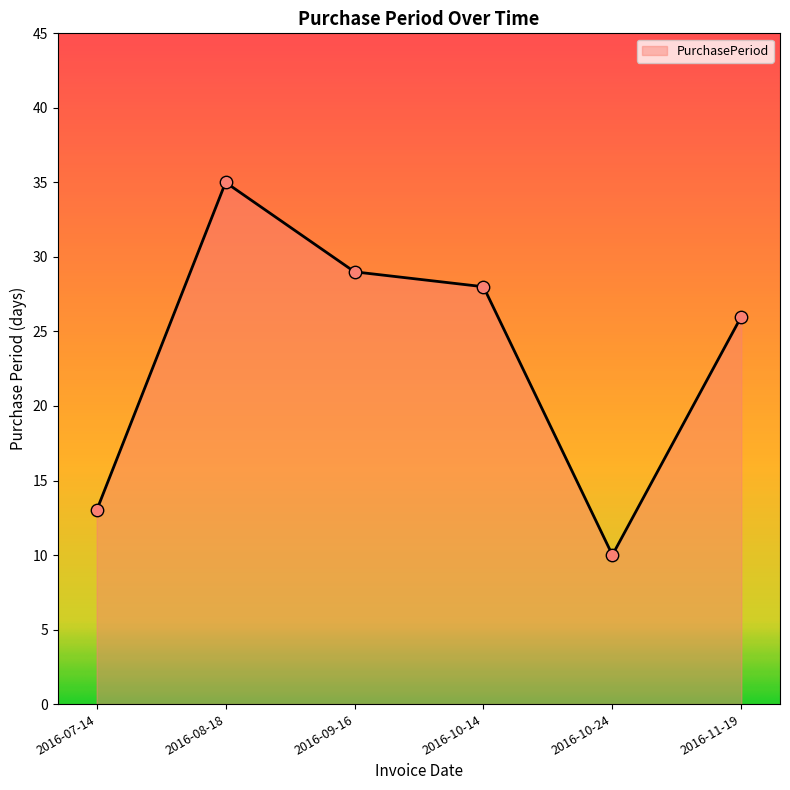

What is the ratio of the value at 2016-10-24 to the value at 2016-10-14?

0.4